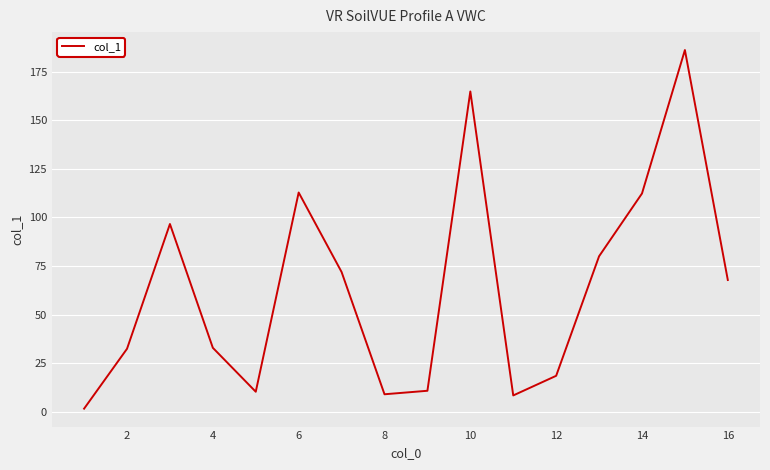

What is the greatest value displayed?

186.1